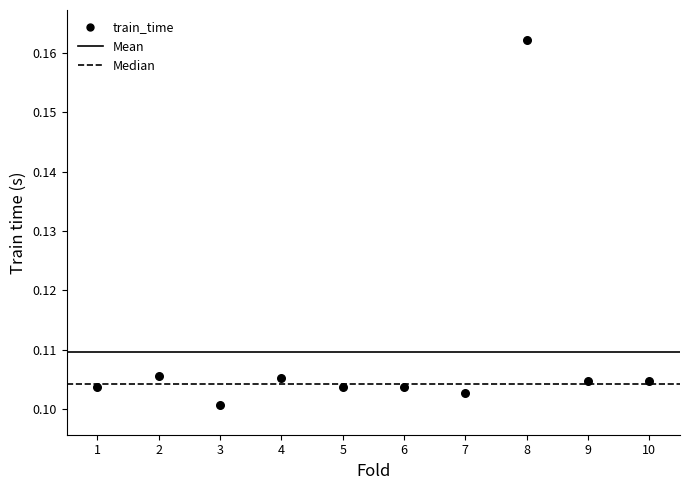

What is the average X value?

5.5